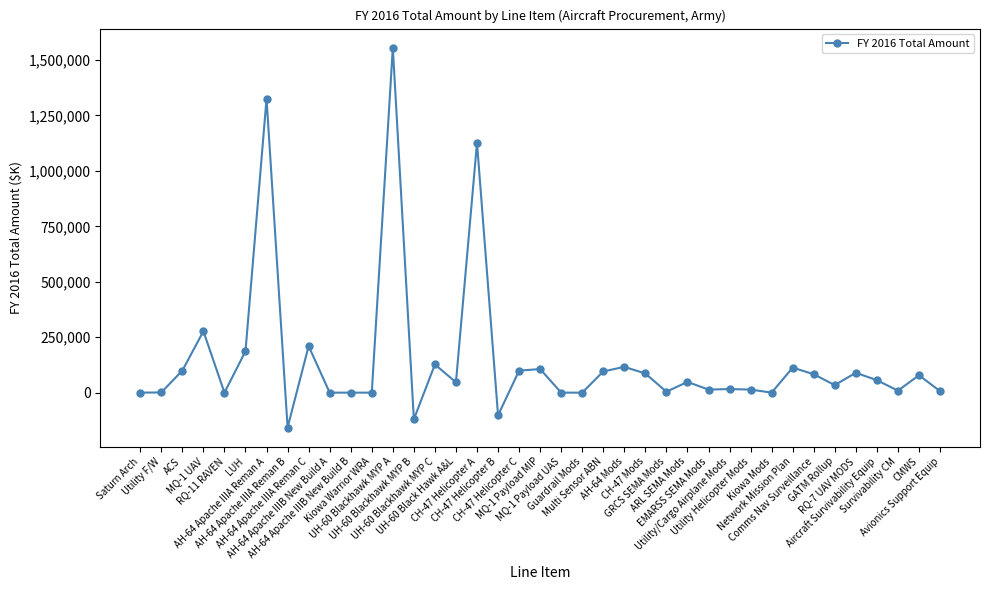

What is the difference between the maximum and second lowest values?

1676609